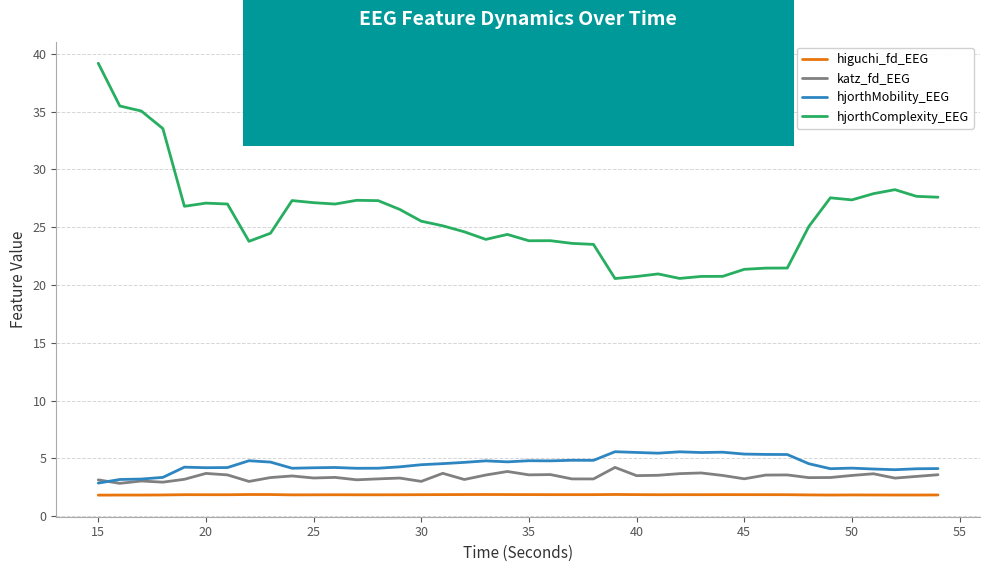

What is the difference between the second highest and minimum values in the higuchi_fd_EEG series?

0.1